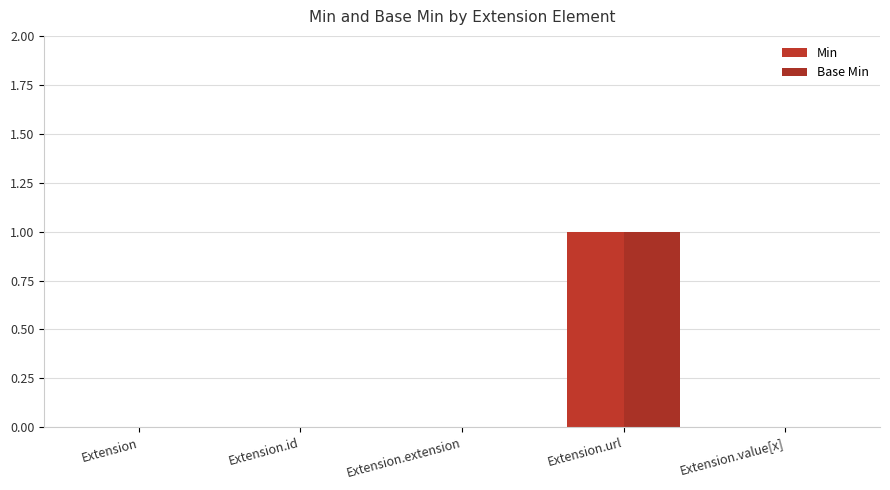

Reading left to right, what are all the values shown in this chart?

Min: 0	0	0	1	0
Base Min: 0	0	0	1	0